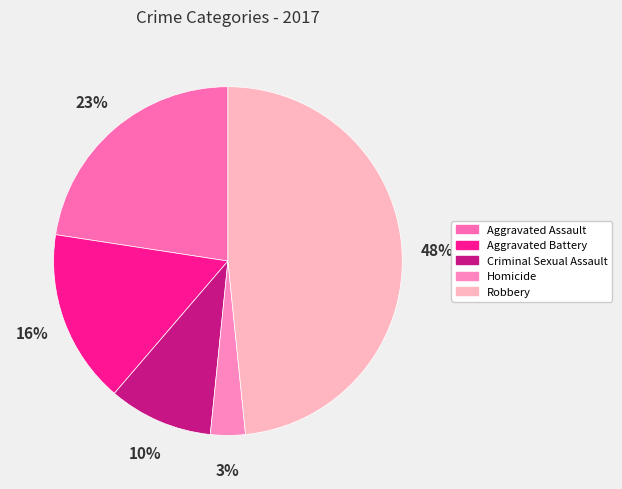

Rank the categories by value from highest to lowest.

Robbery, Aggravated Assault, Aggravated Battery, Criminal Sexual Assault, Homicide